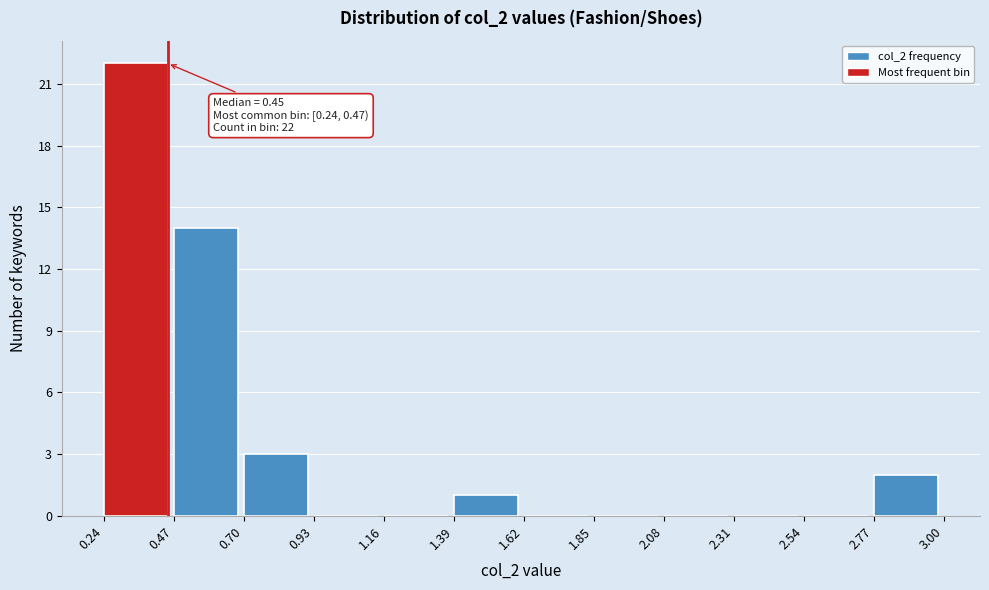

Which range on the x-axis has the tallest bar?

0.24 to 0.47